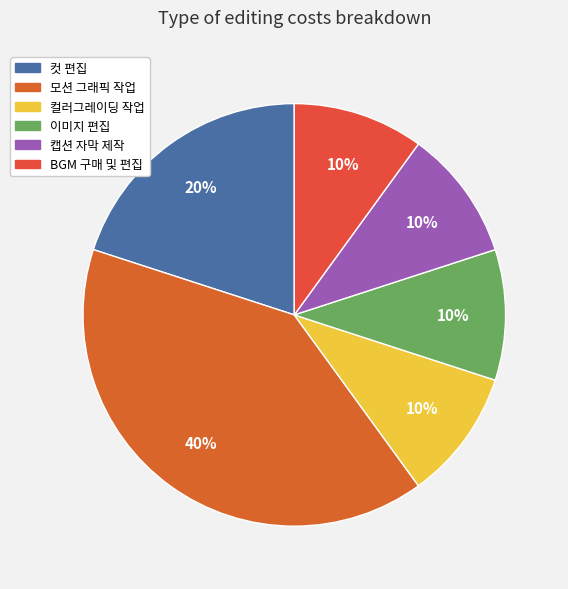

What is the change in value from 컷 편집 to 캡션 자막 제작?

-500000